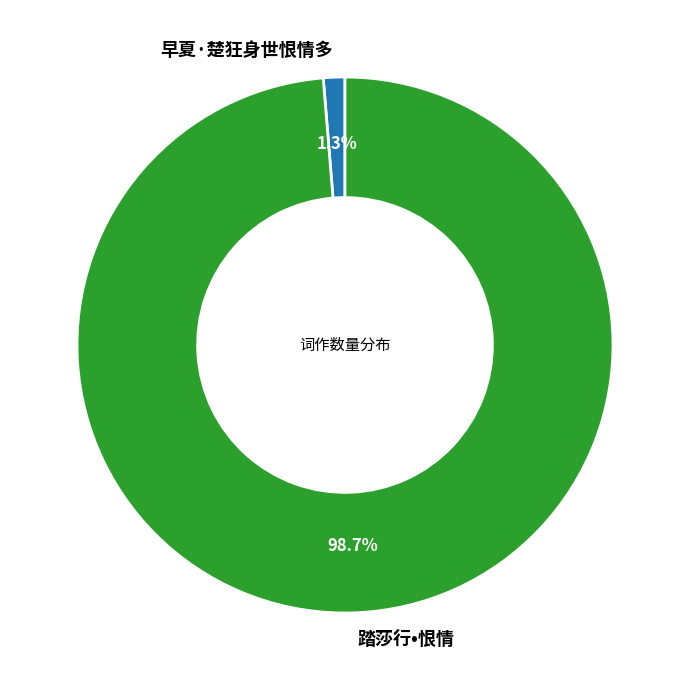

Between 早夏·楚狂身世恨情多 and 踏莎行•恨情, which is larger?

踏莎行•恨情